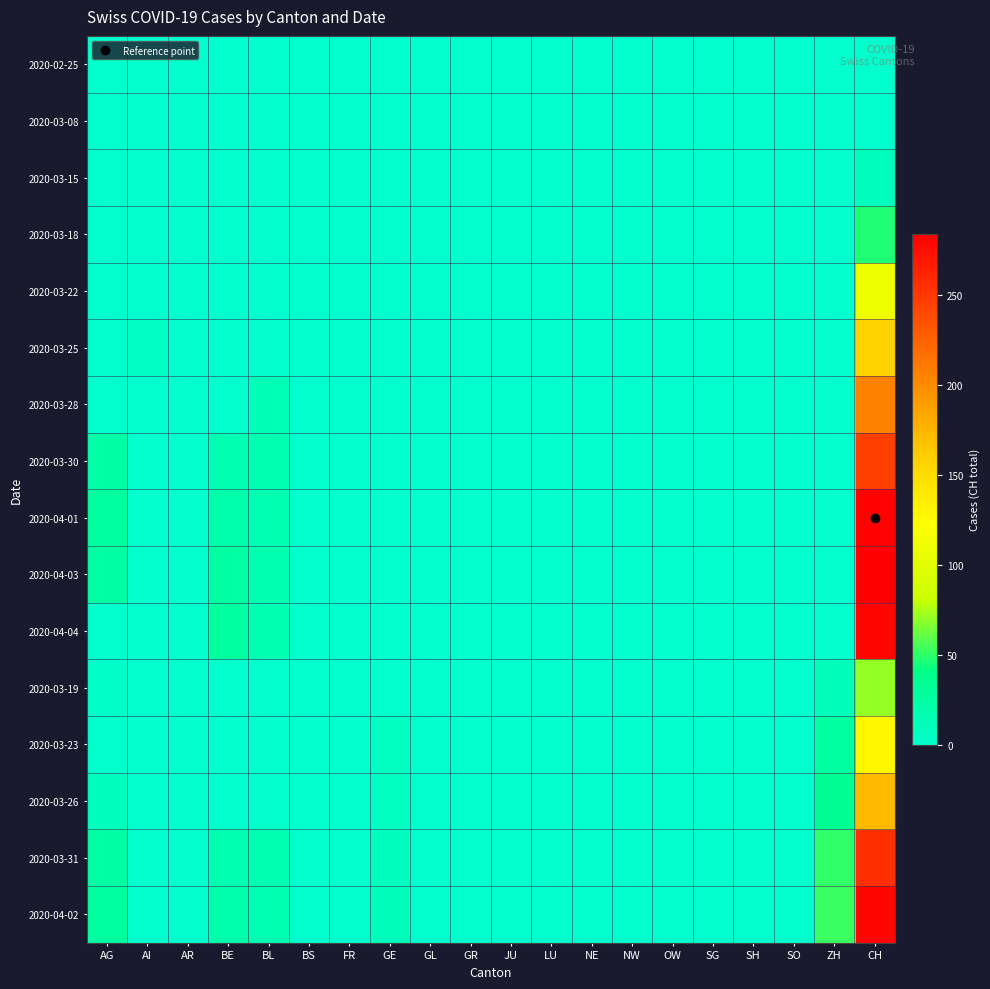

Reading right to left, list all the values displayed in this chart.

2020-02-25: CH=0	ZH=0	SO=0	SH=0	SG=0	OW=0	NW=0	NE=0	LU=0	JU=0	GR=0	GL=0	GE=0	FR=0	BS=0	BL=0	BE=0	AR=0	AI=0	AG=0
2020-03-08: CH=1	ZH=0	SO=0	SH=0	SG=0	OW=0	NW=0	NE=0	LU=0	JU=0	GR=0	GL=0	GE=0	FR=0	BS=0	BL=0	BE=0	AR=0	AI=0	AG=0
2020-03-15: CH=9	ZH=0	SO=0	SH=0	SG=0	OW=0	NW=0	NE=0	LU=0	JU=0	GR=0	GL=0	GE=0	FR=0	BS=0	BL=0	BE=0	AR=0	AI=0	AG=0
2020-03-18: CH=47	ZH=0	SO=0	SH=0	SG=0	OW=0	NW=0	NE=0	LU=0	JU=0	GR=0	GL=0	GE=0	FR=0	BS=0	BL=0	BE=0	AR=0	AI=0	AG=0
2020-03-22: CH=110	ZH=0	SO=0	SH=0	SG=0	OW=0	NW=0	NE=0	LU=0	JU=0	GR=0	GL=0	GE=0	FR=0	BS=0	BL=0	BE=0	AR=0	AI=0	AG=0
2020-03-25: CH=157	ZH=0	SO=0	SH=0	SG=0	OW=0	NW=0	NE=0	LU=0	JU=0	GR=0	GL=0	GE=0	FR=0	BS=0	BL=0	BE=0	AR=0	AI=5	AG=0
2020-03-28: CH=206	ZH=0	SO=0	SH=0	SG=0	OW=0	NW=0	NE=0	LU=0	JU=0	GR=0	GL=0	GE=0	FR=0	BS=0	BL=13	BE=0	AR=0	AI=0	AG=0
2020-03-30: CH=246	ZH=0	SO=0	SH=0	SG=0	OW=0	NW=0	NE=0	LU=0	JU=0	GR=0	GL=0	GE=0	FR=0	BS=0	BL=16	BE=17	AR=0	AI=0	AG=23
2020-04-01: CH=282	ZH=0	SO=0	SH=0	SG=0	OW=0	NW=0	NE=0	LU=0	JU=0	GR=0	GL=0	GE=0	FR=0	BS=0	BL=17	BE=21	AR=0	AI=0	AG=27
2020-04-03: CH=284	ZH=0	SO=0	SH=0	SG=0	OW=0	NW=0	NE=0	LU=0	JU=0	GR=0	GL=0	GE=0	FR=0	BS=0	BL=18	BE=26	AR=0	AI=0	AG=26
2020-04-04: CH=280	ZH=0	SO=0	SH=0	SG=0	OW=0	NW=0	NE=0	LU=0	JU=0	GR=0	GL=0	GE=0	FR=0	BS=0	BL=17	BE=28	AR=0	AI=0	AG=0
2020-03-19: CH=70	ZH=12	SO=0	SH=0	SG=0	OW=0	NW=0	NE=0	LU=0	JU=0	GR=0	GL=0	GE=0	FR=0	BS=0	BL=0	BE=0	AR=0	AI=0	AG=3
2020-03-23: CH=128	ZH=27	SO=0	SH=0	SG=0	OW=0	NW=0	NE=0	LU=0	JU=0	GR=0	GL=0	GE=6	FR=0	BS=0	BL=0	BE=0	AR=0	AI=0	AG=2
2020-03-26: CH=172	ZH=35	SO=0	SH=0	SG=0	OW=0	NW=0	NE=0	LU=0	JU=0	GR=0	GL=0	GE=7	FR=0	BS=0	BL=0	BE=0	AR=0	AI=0	AG=9
2020-03-31: CH=256	ZH=50	SO=0	SH=0	SG=0	OW=0	NW=0	NE=0	LU=0	JU=0	GR=0	GL=0	GE=8	FR=0	BS=0	BL=16	BE=18	AR=0	AI=0	AG=25
2020-04-02: CH=279	ZH=53	SO=0	SH=0	SG=0	OW=0	NW=0	NE=0	LU=0	JU=0	GR=0	GL=0	GE=10	FR=0	BS=0	BL=18	BE=20	AR=0	AI=0	AG=27